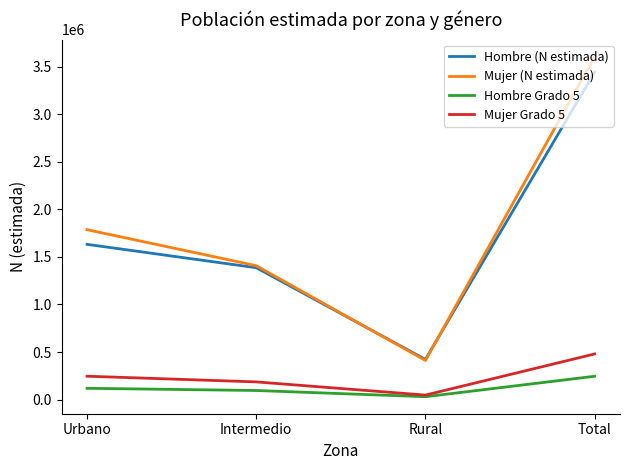

Between Urbano and Total, which series saw the biggest shift?

Mujer (N estimada)